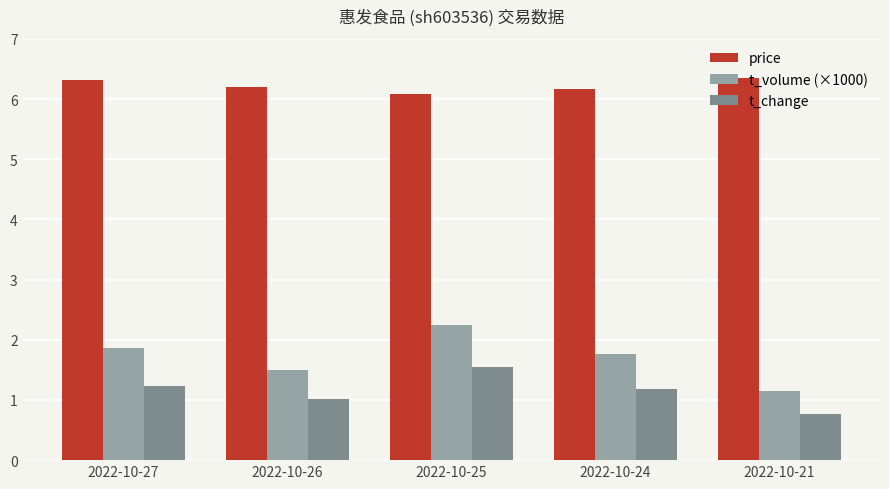

Rank the series by their maximum value, from highest to lowest.

price, t_volume (×1000), t_change